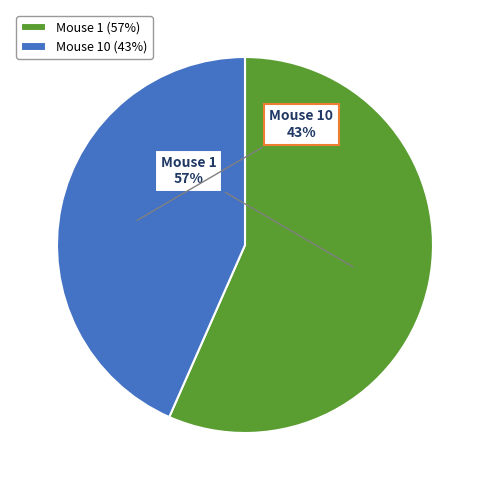

How many segments does this pie chart have?

2